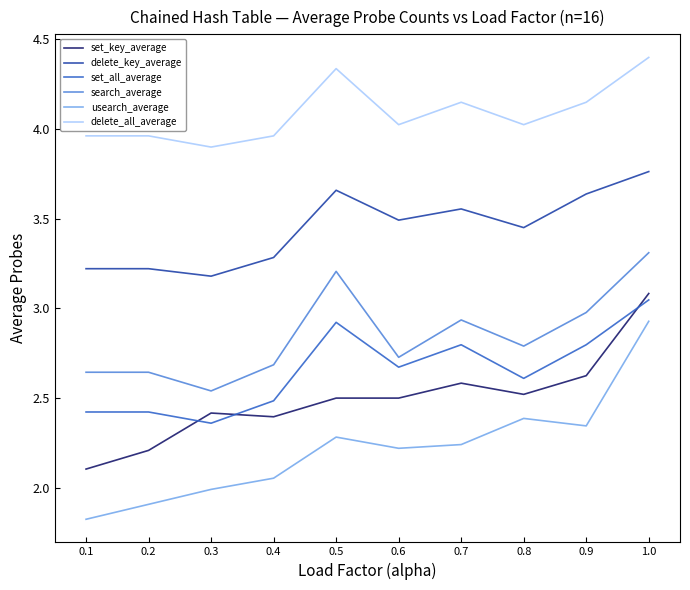

What position from the left is 0.8?

8